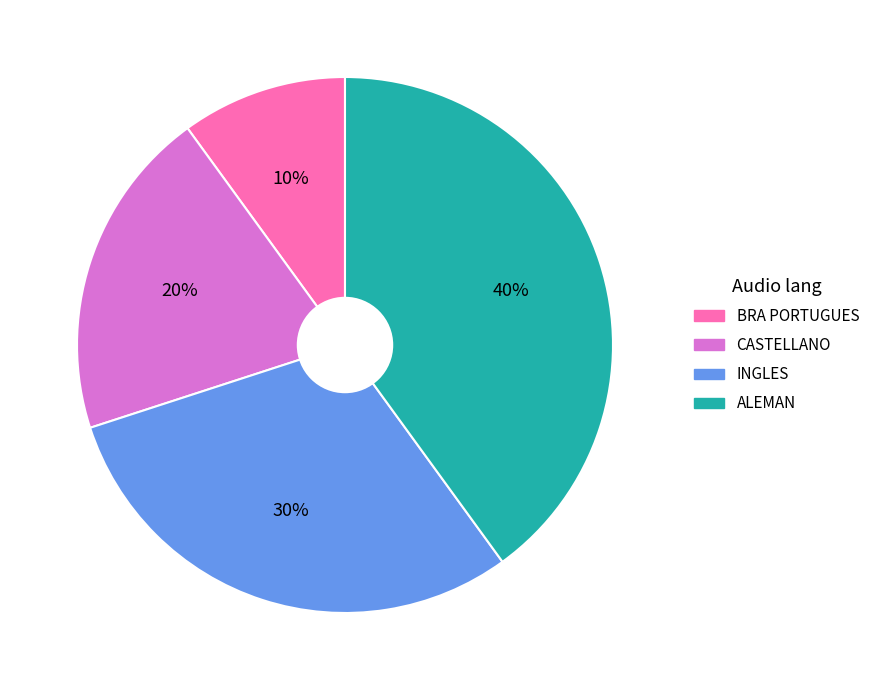

Which category has the smallest portion of the pie?

BRA PORTUGUES